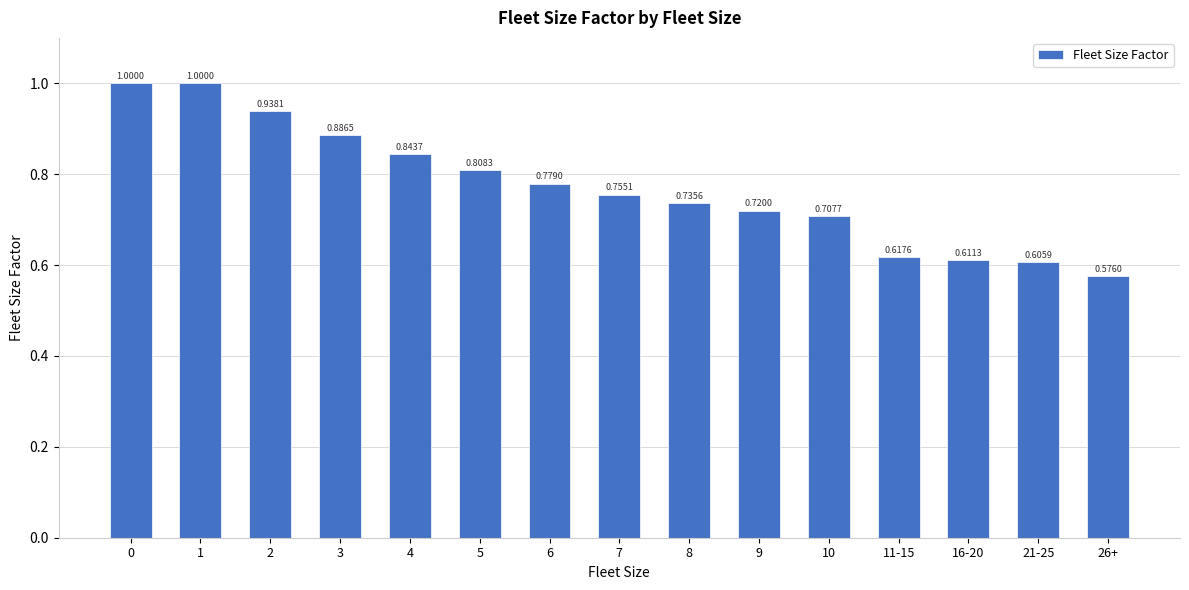

What is the difference between the maximum and minimum values?

0.4